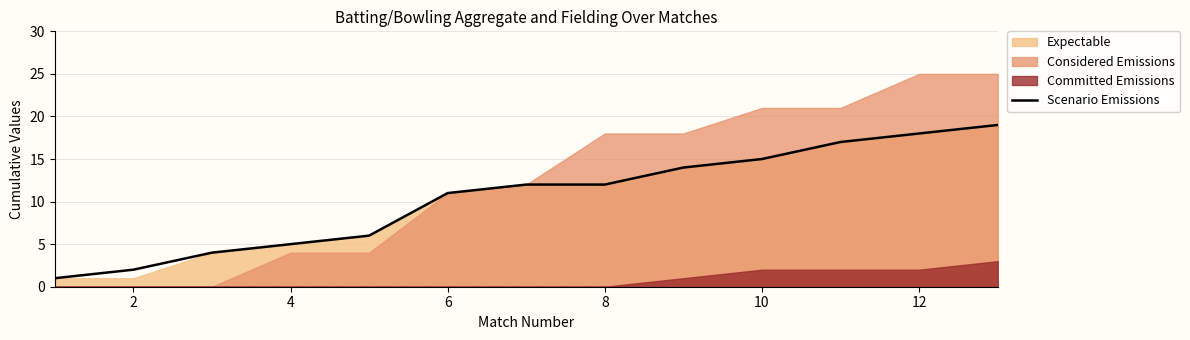

What is the maximum value for Scenario Emissions?

19